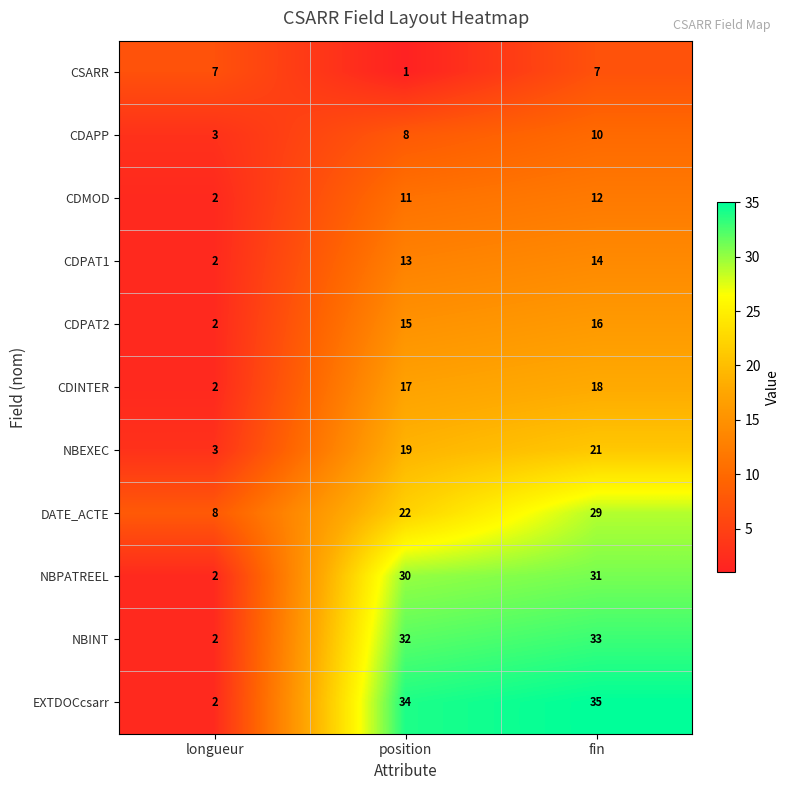

The NBPATREEL series shows 52 at fin. True or false?

False